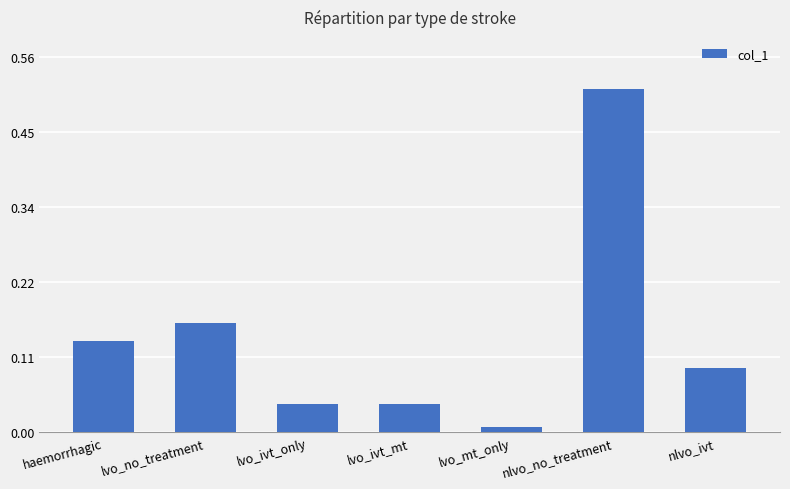

What is the sum of the values at nlvo_no_treatment and lvo_no_treatment?

0.7